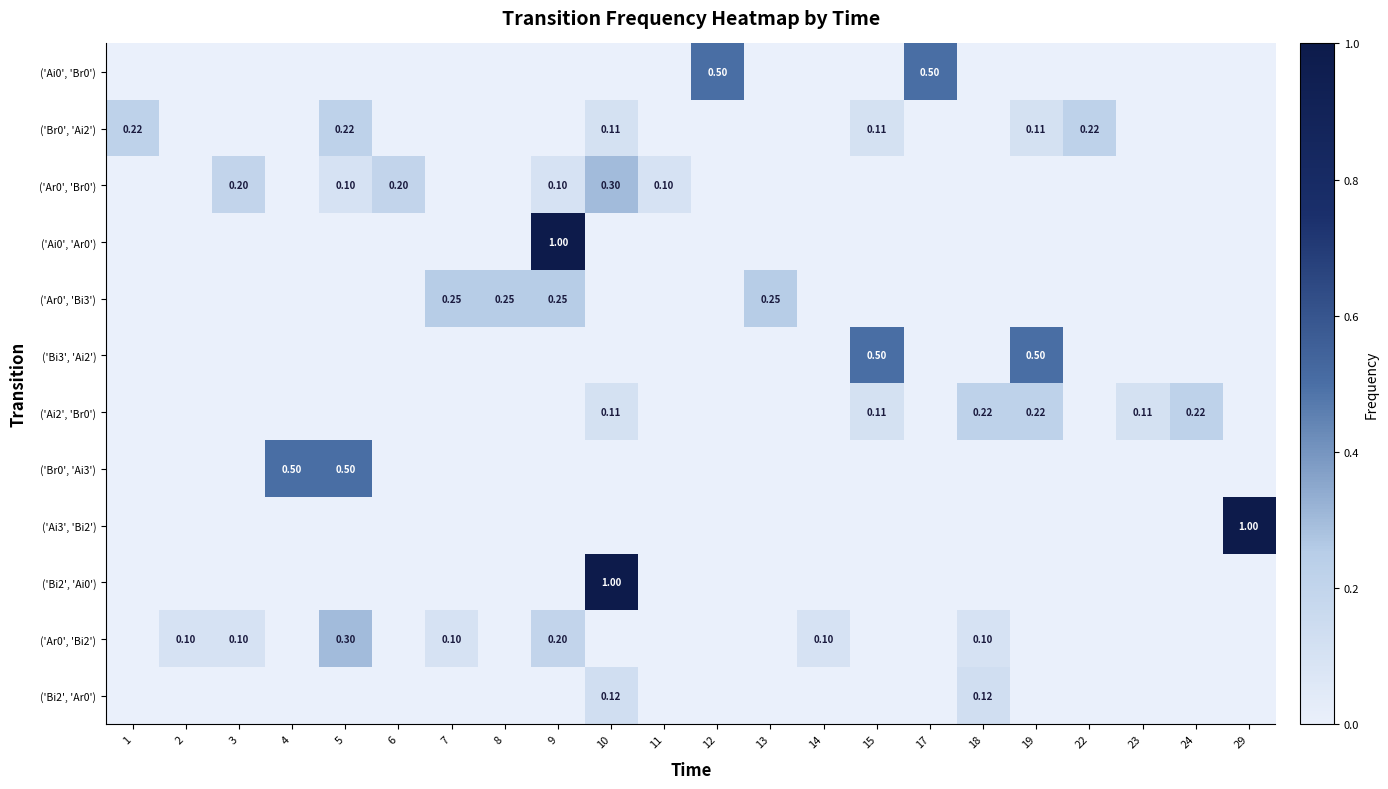

How many data points does each series have?

22